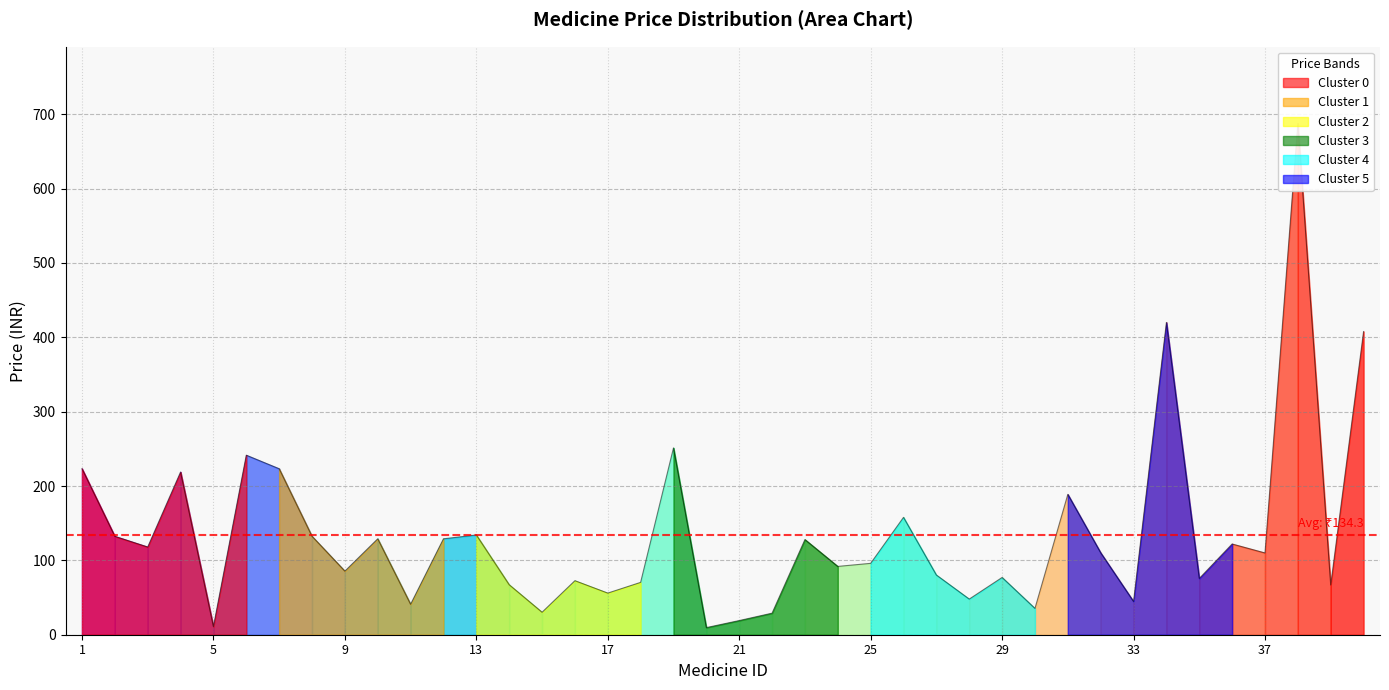

The chart shows a value of 44.7 at 33. True or false?

True